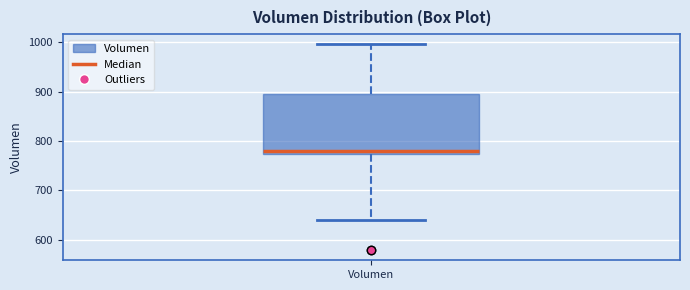

Read this box plot against the y-axis: the position of the median line, the range covered by the box, and the ends of both whiskers. The values are not printed on the chart, so give them approximately, as read against the axis.

median 780, box 770 to 890, whiskers 640 to 1000